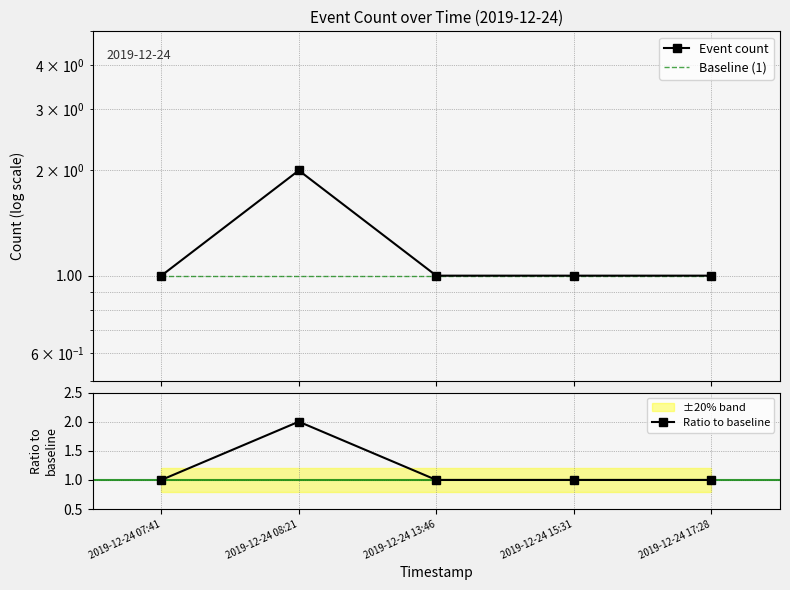

True or false: Ratio to baseline and Event count cross at least once.

False